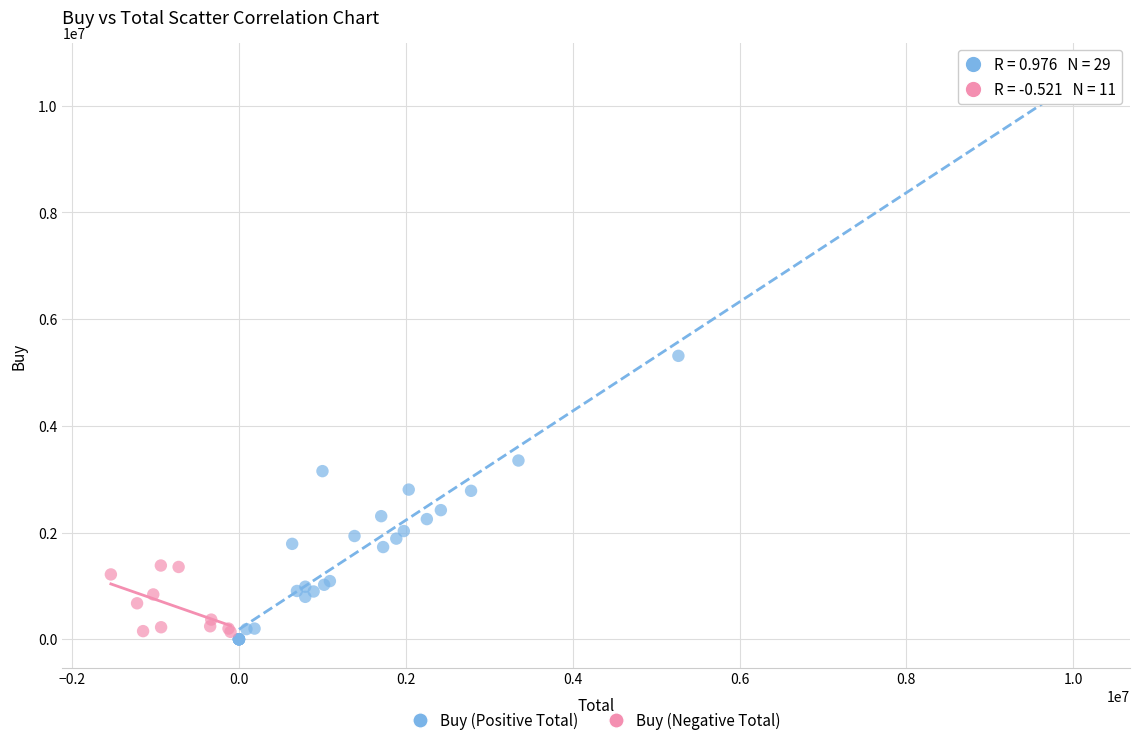

What are all the series names shown in the legend?

Buy (Positive Total), Buy (Negative Total)